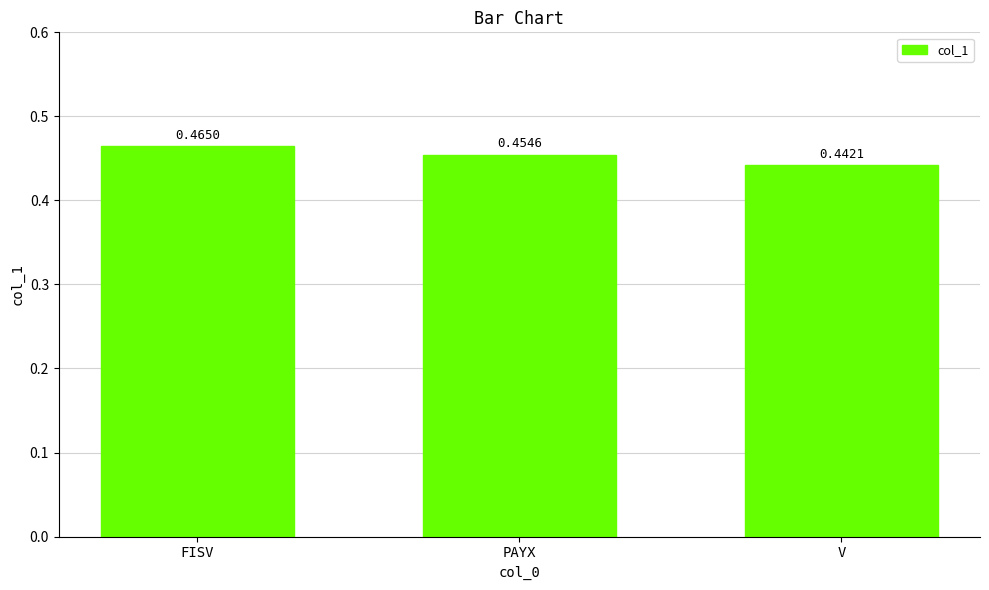

What is the label of the 2nd bar from the right?

PAYX